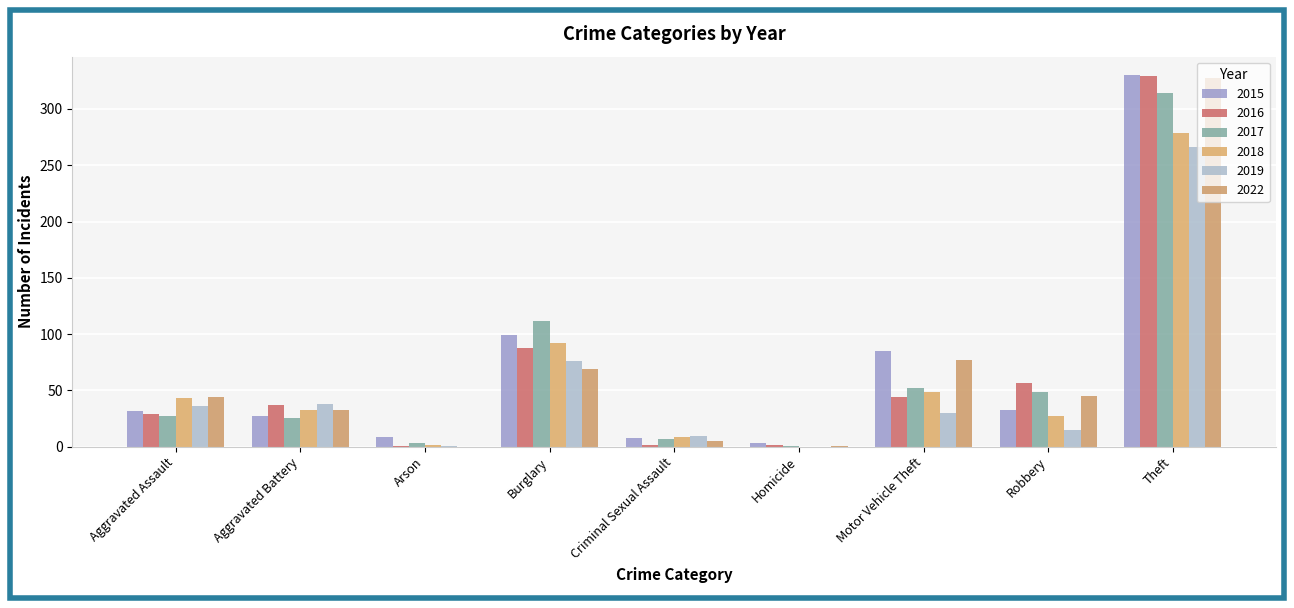

What is the difference between the highest and lowest values at Criminal Sexual Assault?

8